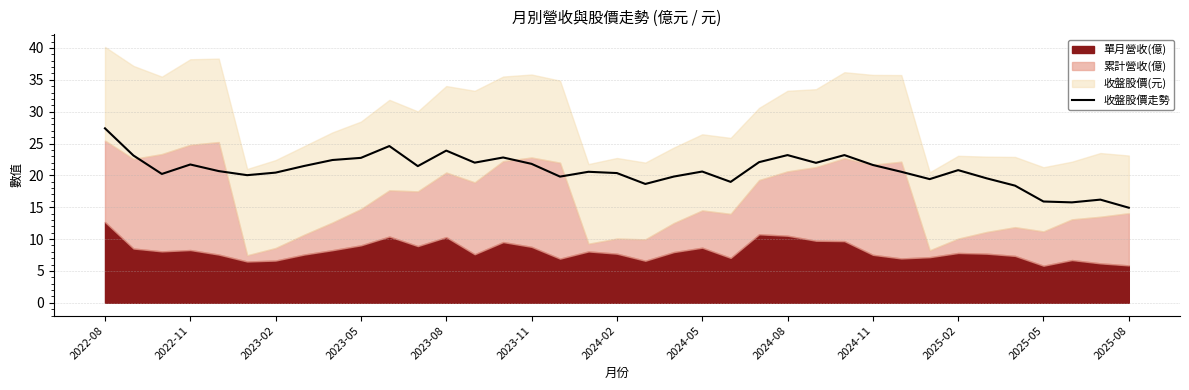

At which label does 收盤股價走勢 reach its peak?

2022-08